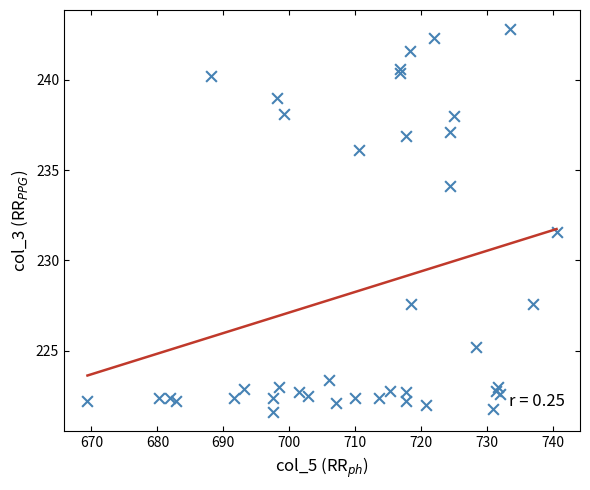

What Y value in the scatter plot is closest to 232?

231.6